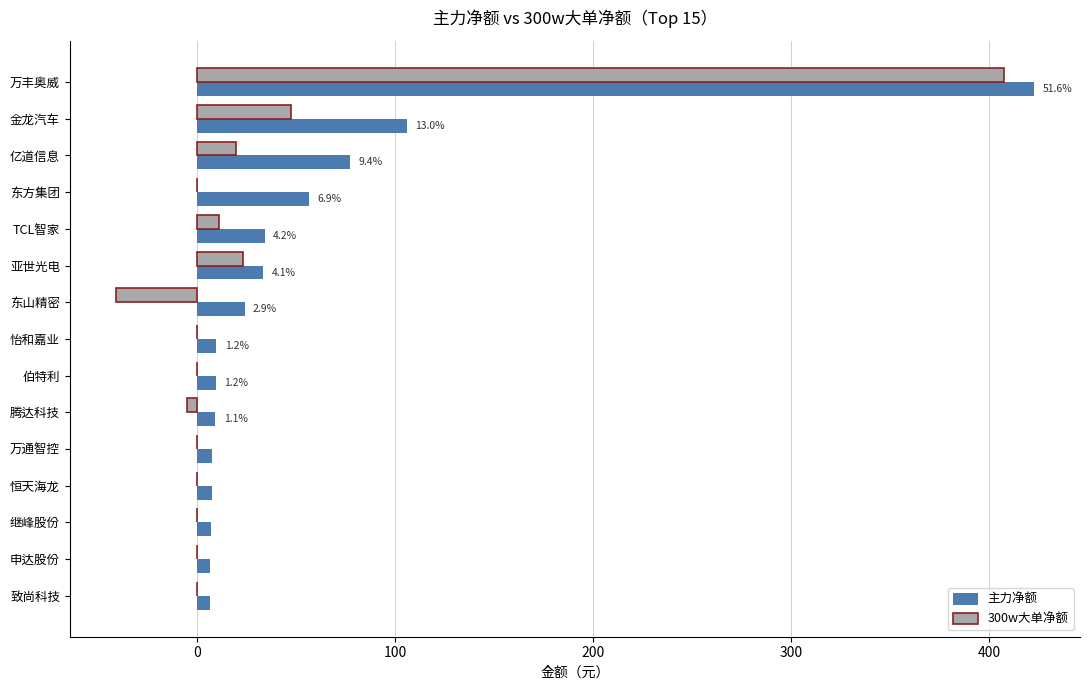

True or false: 300w大单净额 has a value of 0.0 at 继峰股份.

True